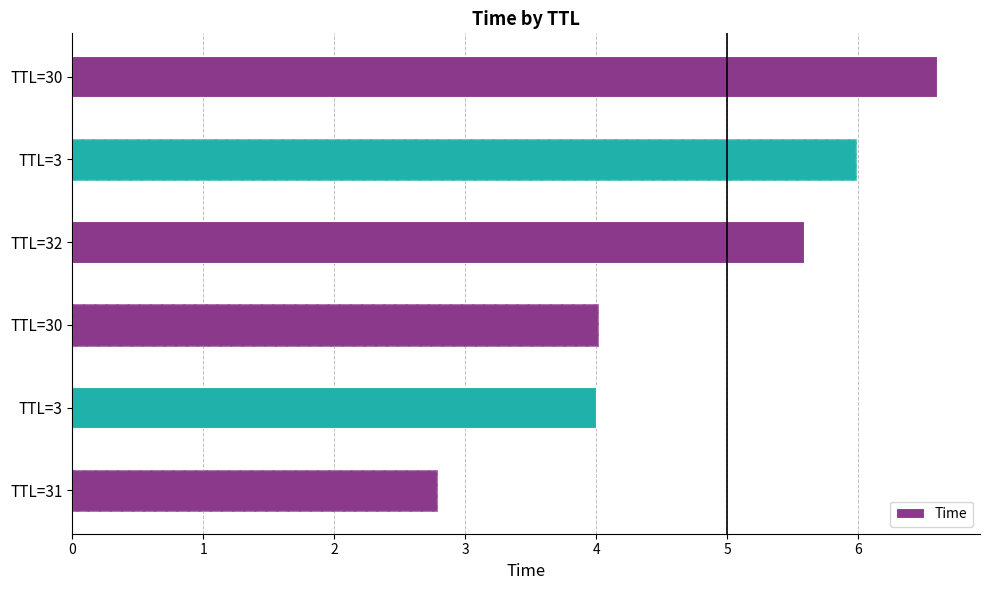

How many bars are there in total?

6